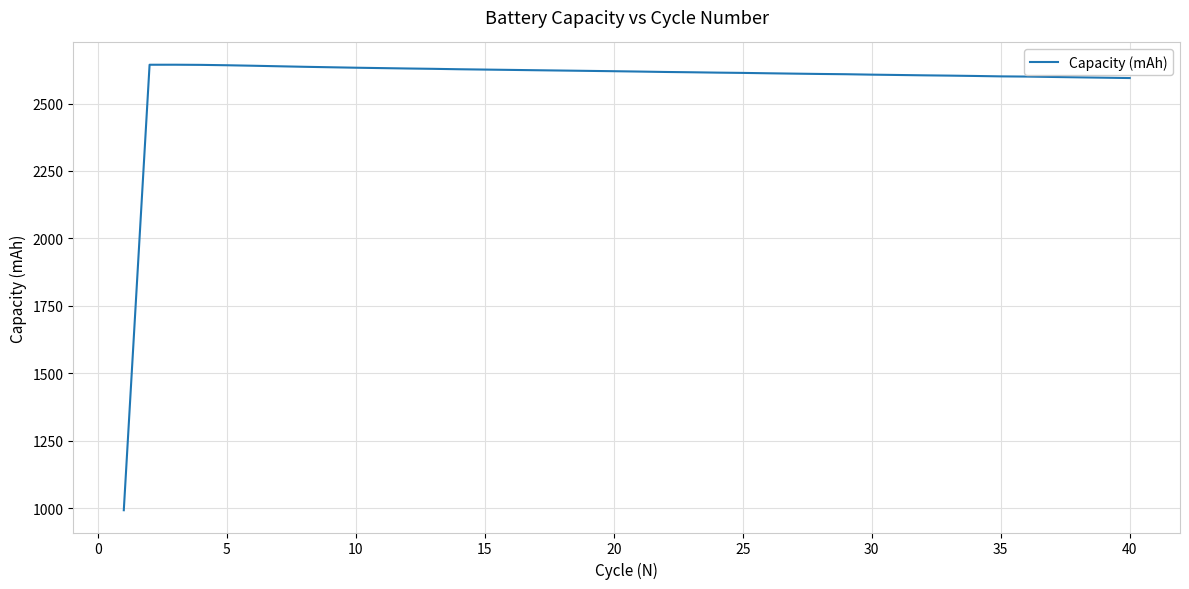

What is the difference between the maximum and minimum values?

1652.1